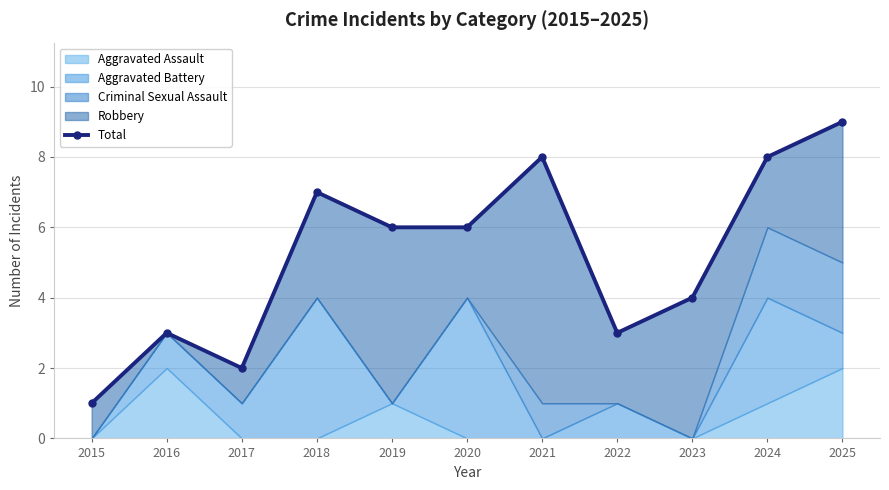

Reading right to left, what are all the values shown in this chart?

2025=9	2024=8	2023=4	2022=3	2021=8	2020=6	2019=6	2018=7	2017=2	2016=3	2015=1